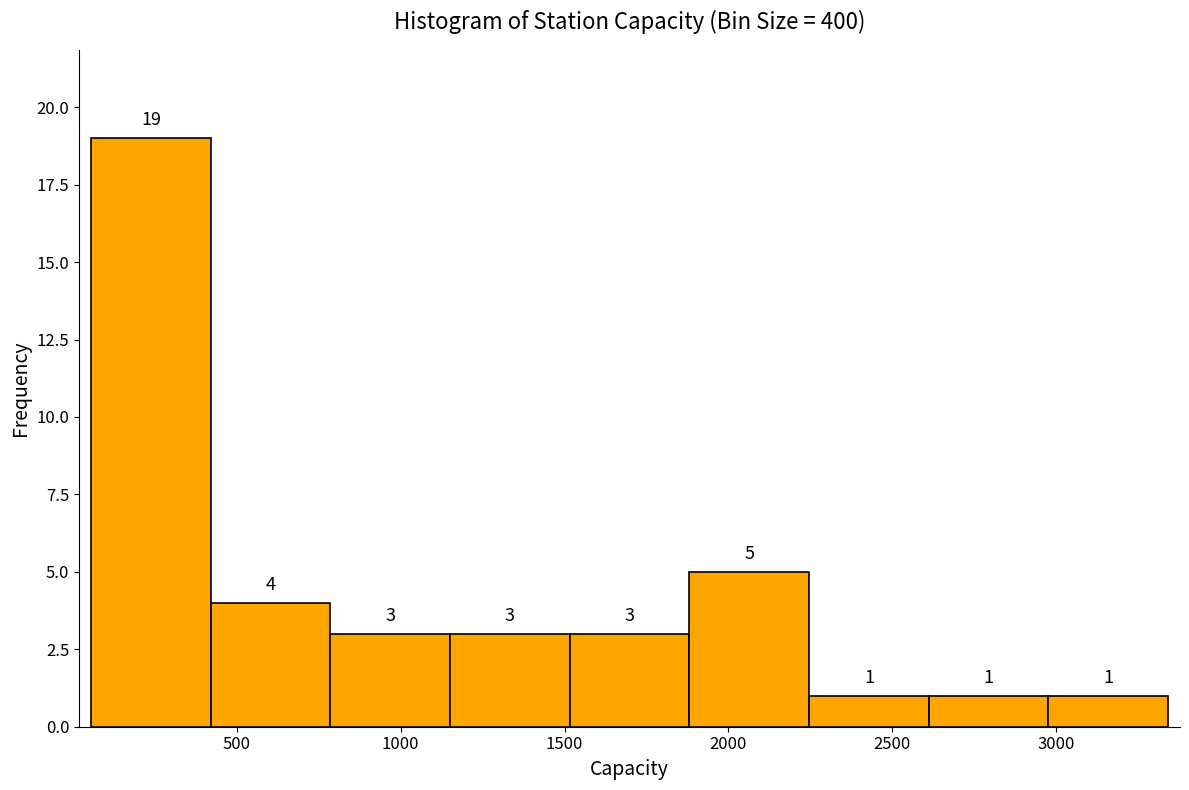

How tall is the bar that spans 400 to 800 on the x-axis? The bar edges are not printed on the chart, so give them approximately, as read against the axis.

4